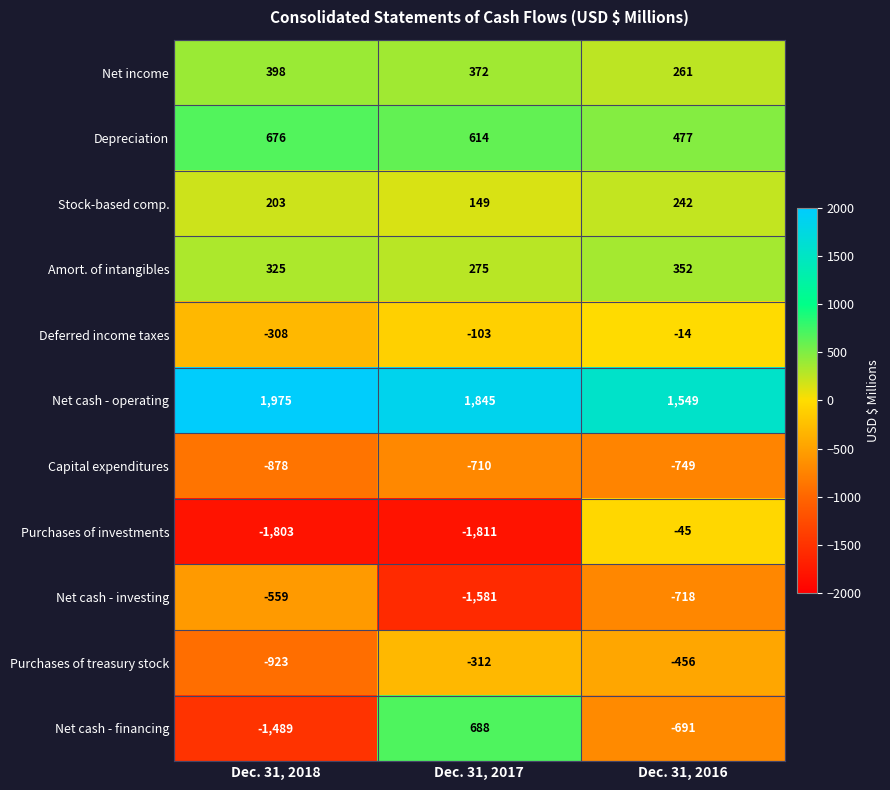

At which category is the sum across all series the highest?

Dec. 31, 2016